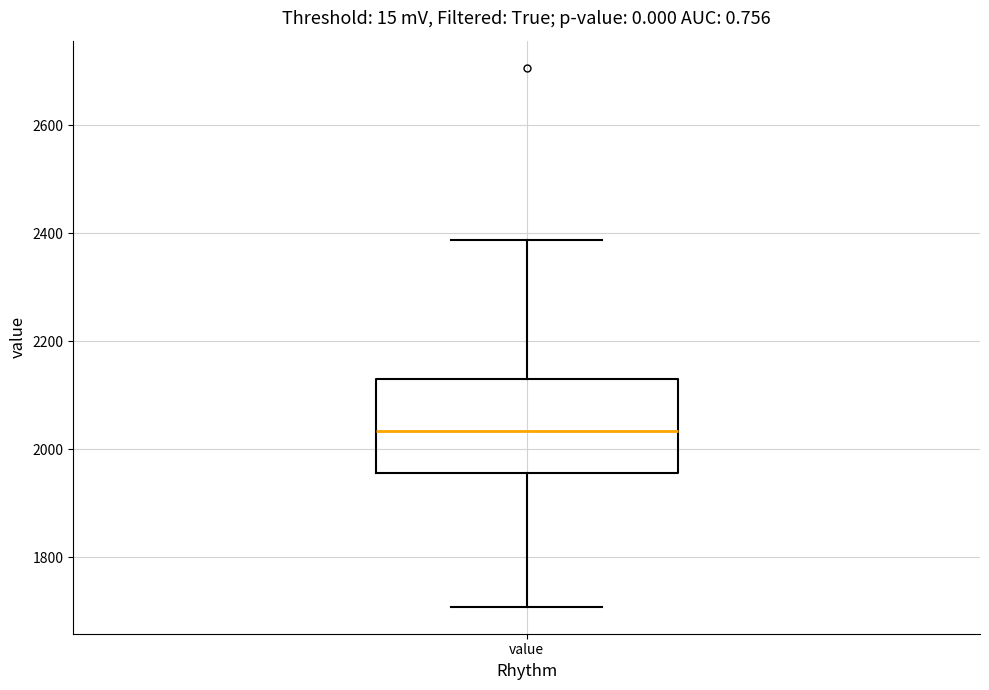

Transcribe this box plot: give where the median line is, the range the box spans, and where the two whiskers end, as read against the y-axis. The values are not printed on the chart, so give them approximately, as read against the axis.

median 2040, box 1960 to 2140, whiskers 1700 to 2380